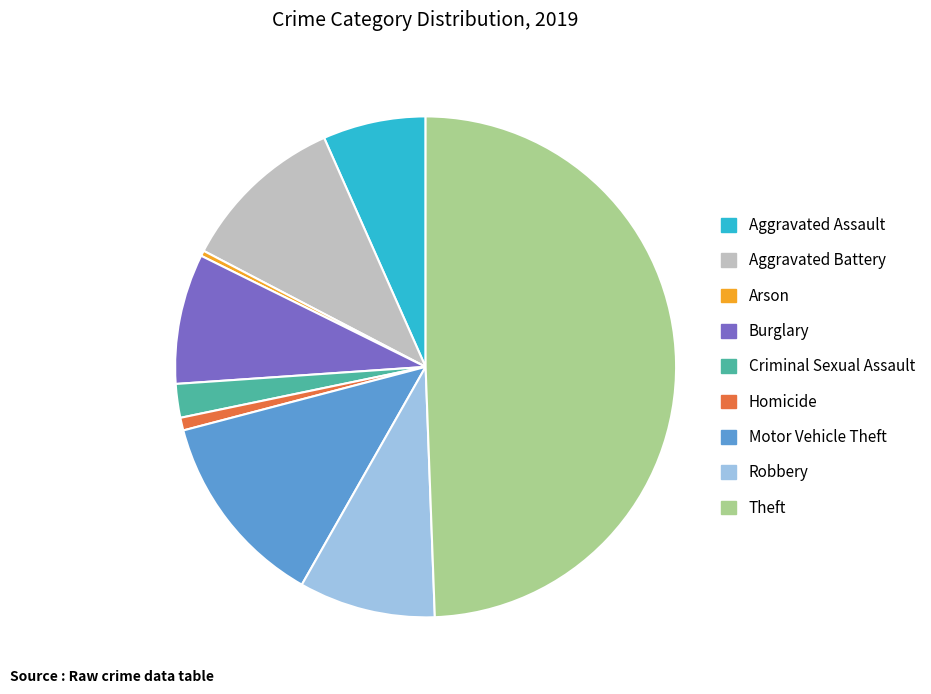

Between Aggravated Battery and Motor Vehicle Theft, which is larger?

Motor Vehicle Theft